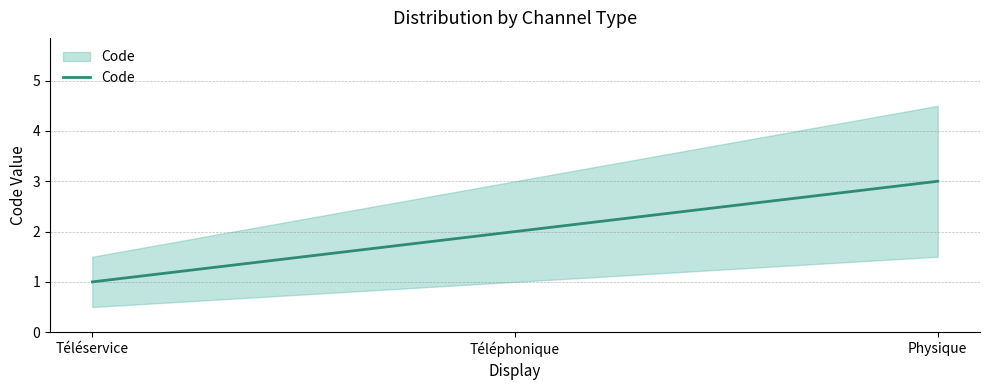

List the labels in order of value, largest first.

Physique, Téléphonique, Téléservice